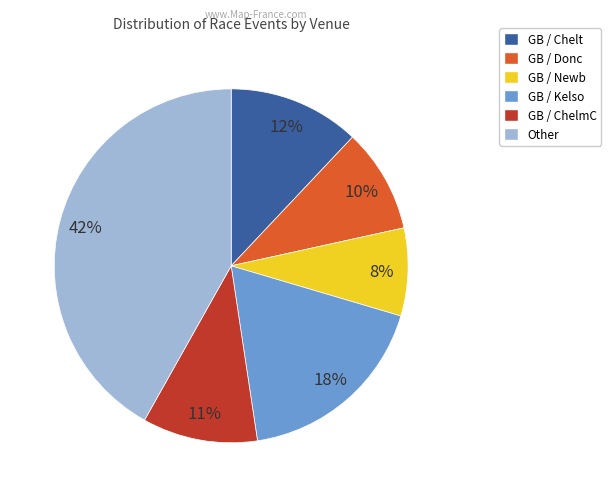

To the nearest percent, what percentage of the pie is GB / Chelt?

12%